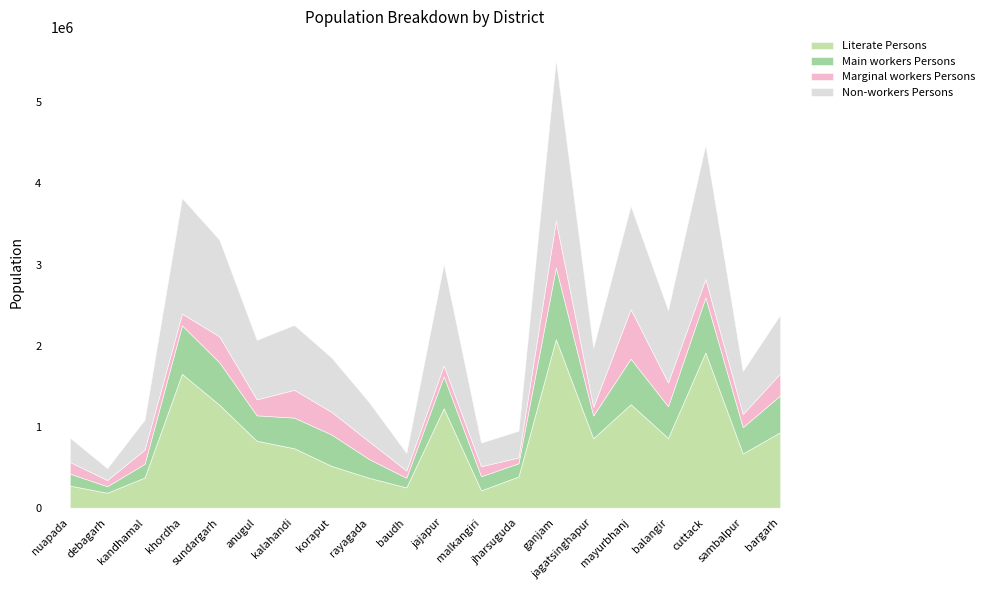

Does the chart display data point markers on the line(s)?

No